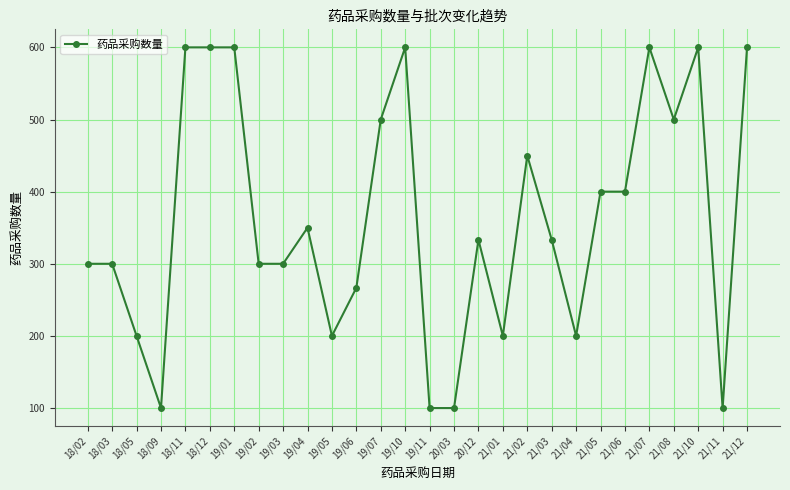

What is the minimum value shown in the chart?

100.0